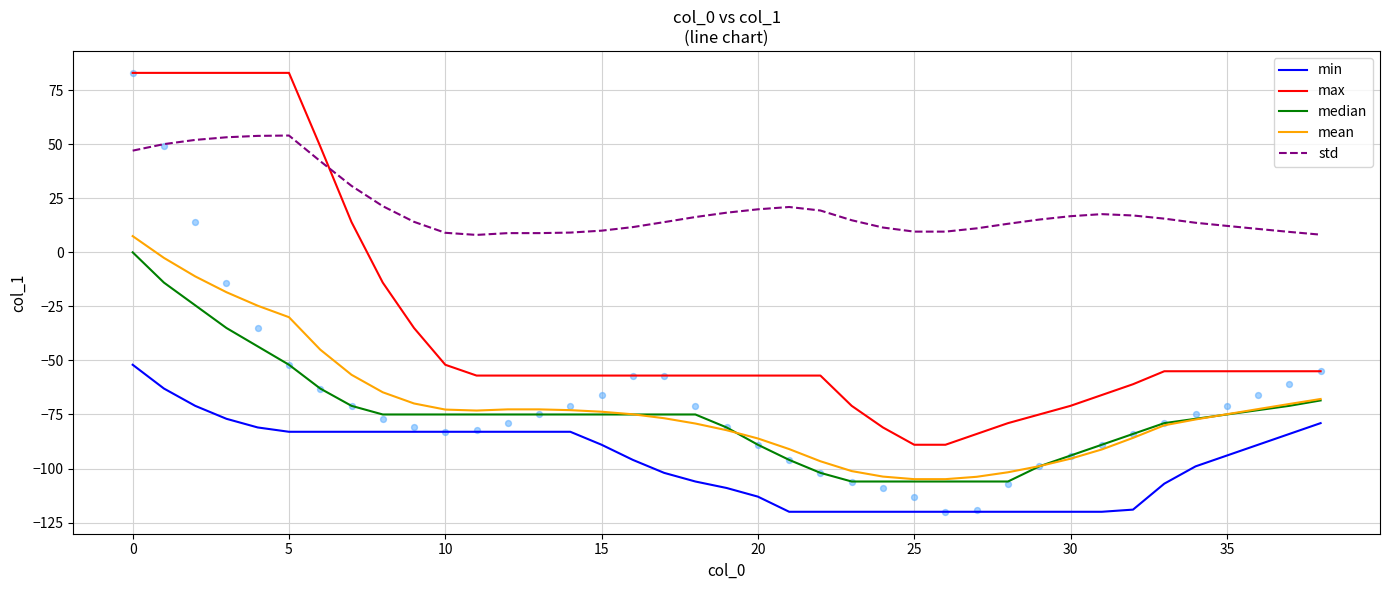

What is the maximum value for mean?

7.5